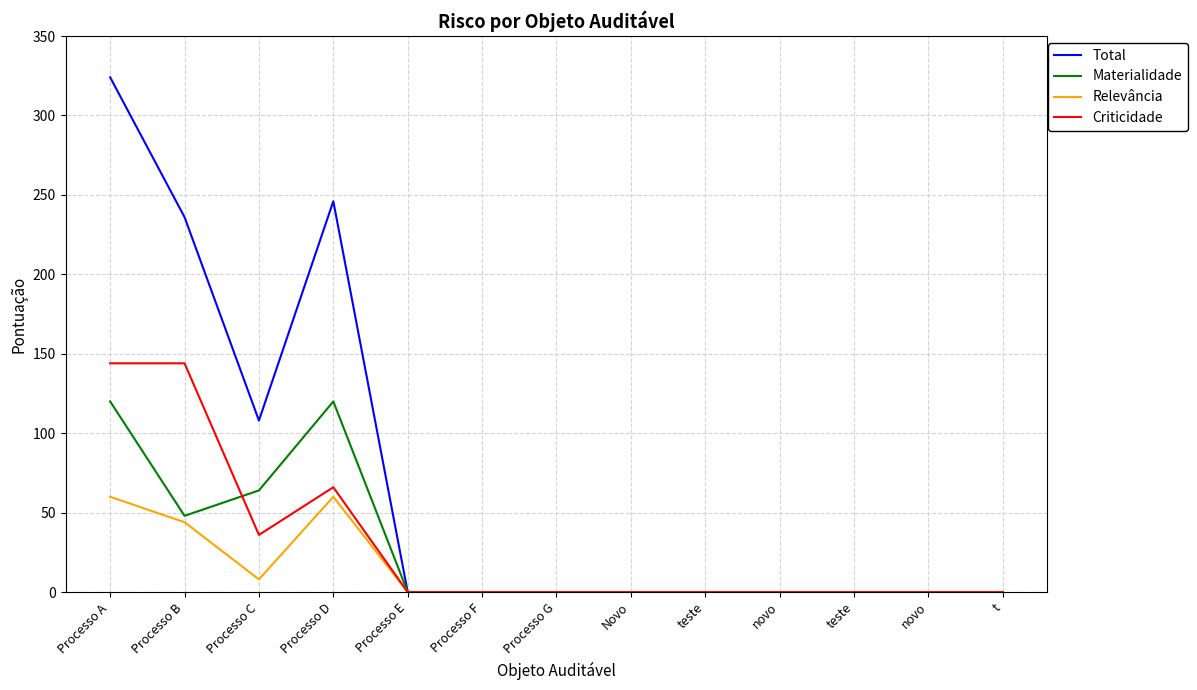

What is the spread (max minus min) of values at Processo B?

192